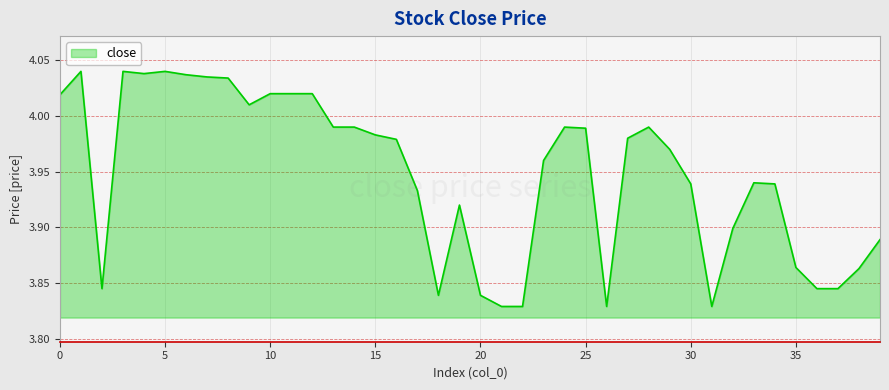

True or false: there are more than 0 points higher than both neighbors.

True